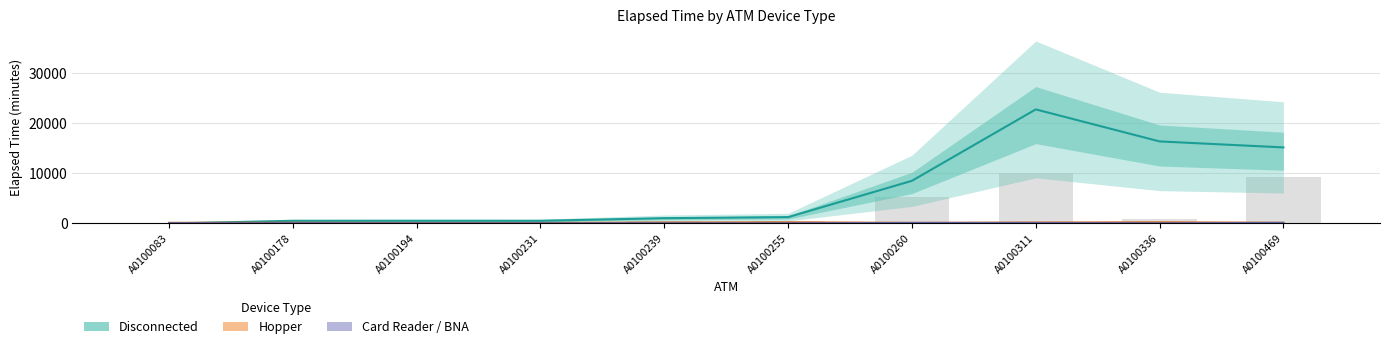

At how many categories does at least one series exceed 16186?

2